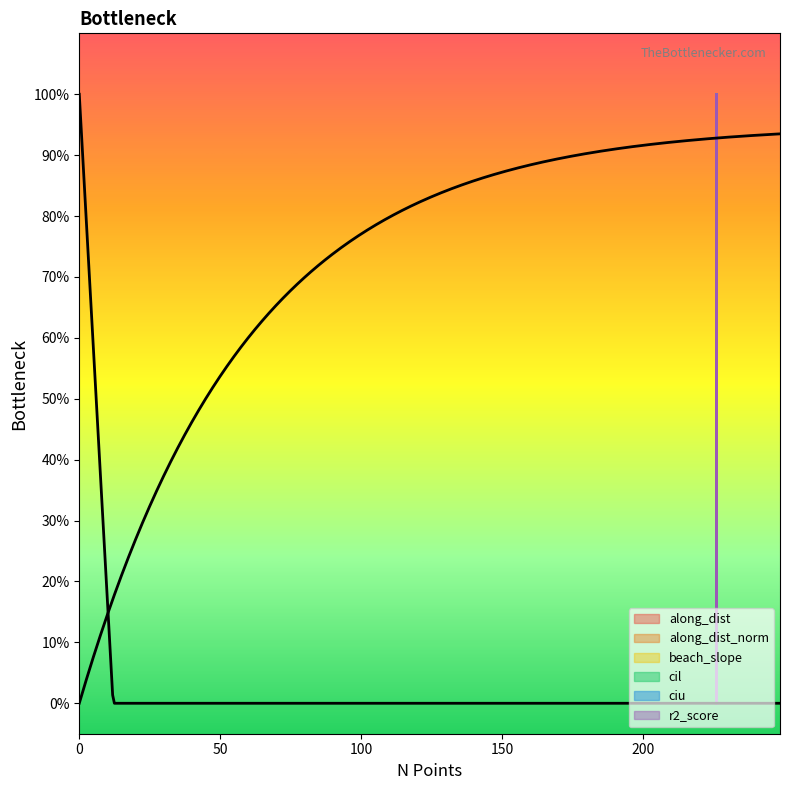

The r2_score series shows 0.2 at 226. True or false?

False